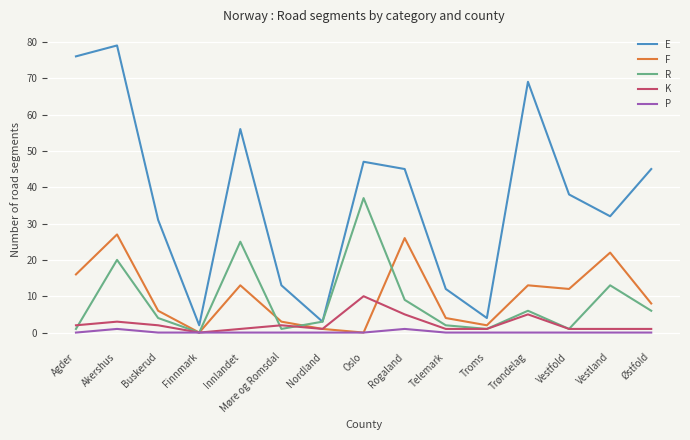

What position from the right is Trøndelag?

4